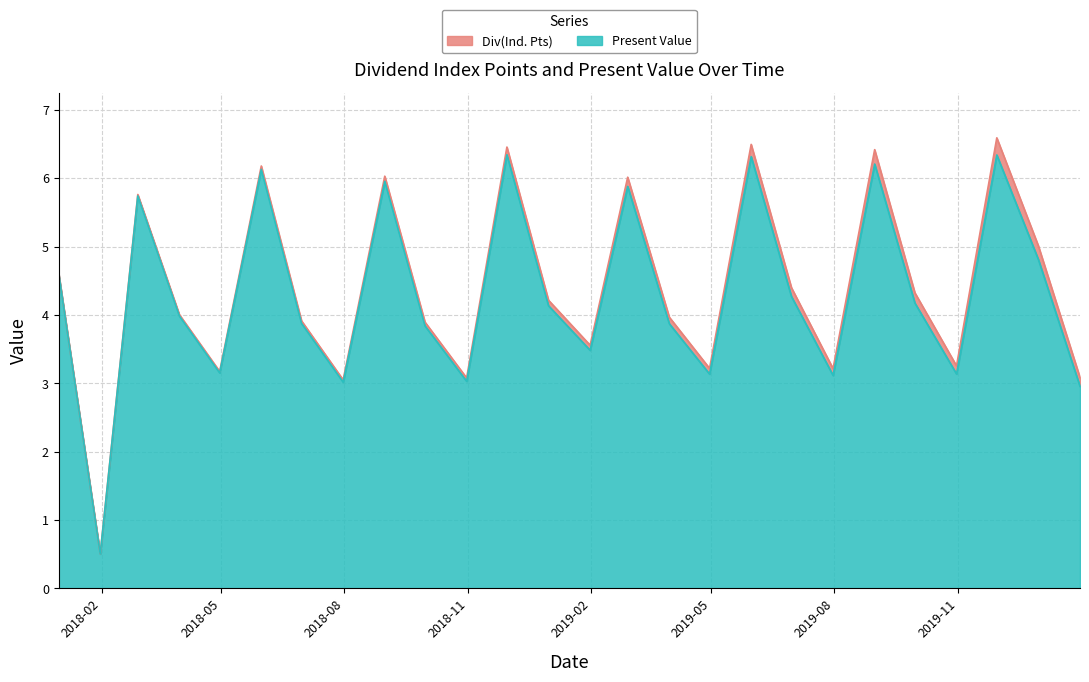

In Div(Ind. Pts), how many points are lower than both neighbors (excluding endpoints)?

8